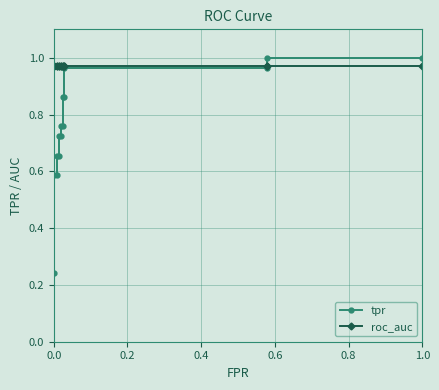

True or false: tpr has more than 0 interior local peaks.

False